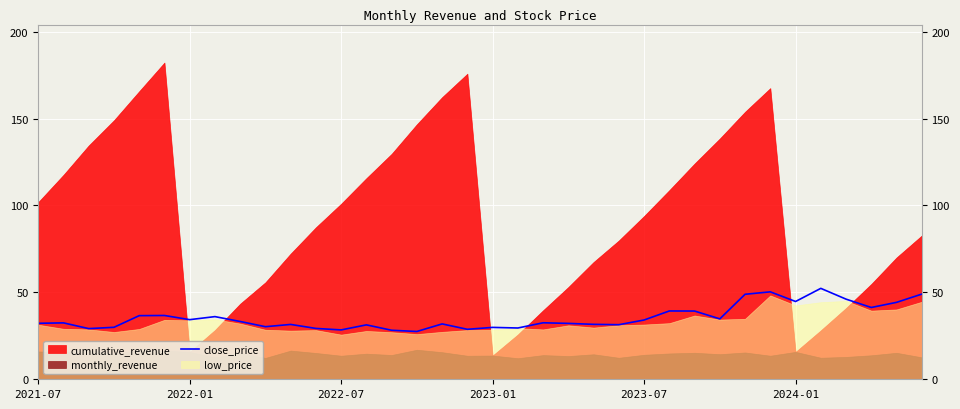

What position from the right is 23?

13